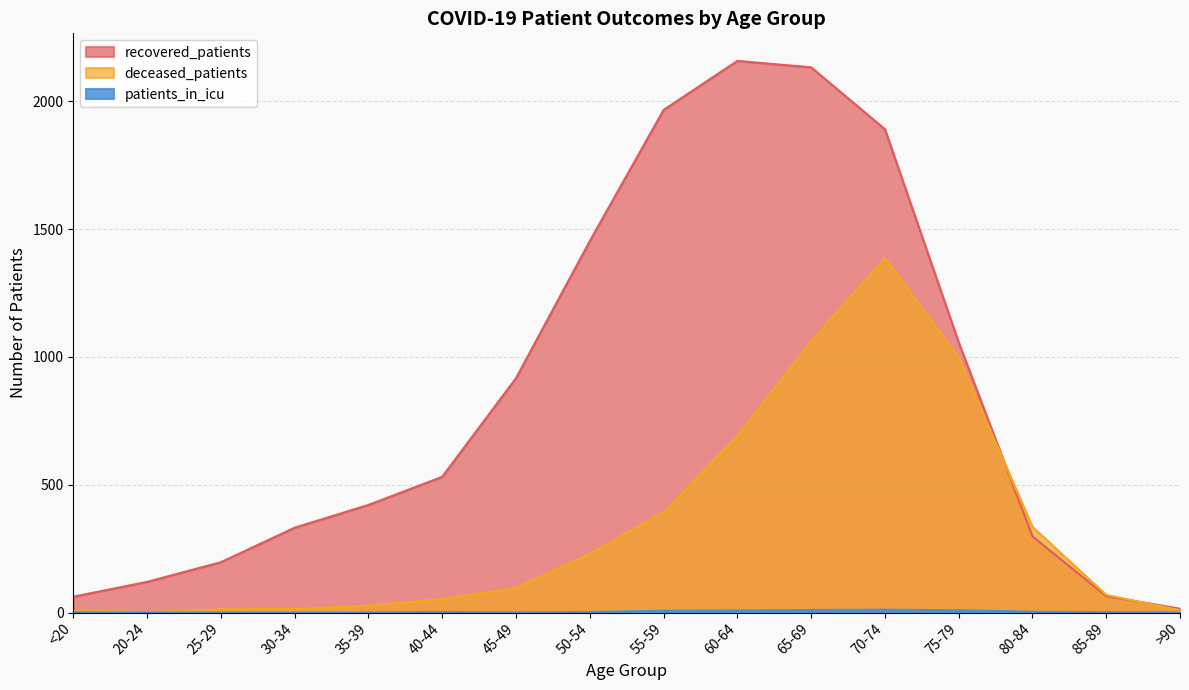

How many lines are shown in the chart?

3